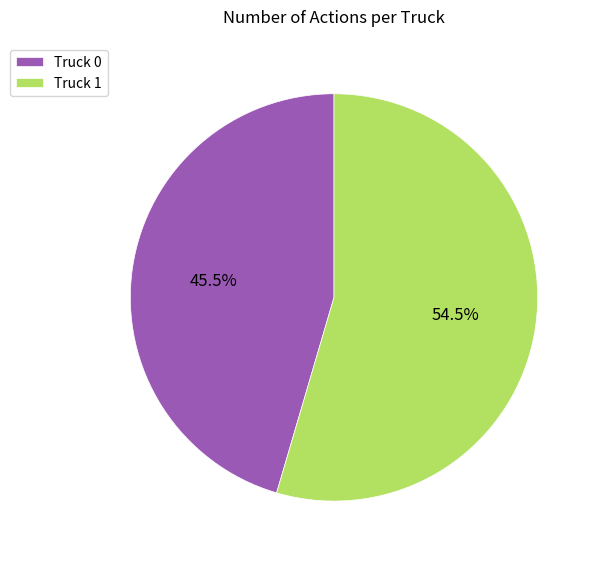

To the nearest percent, what is the average slice percentage?

50%